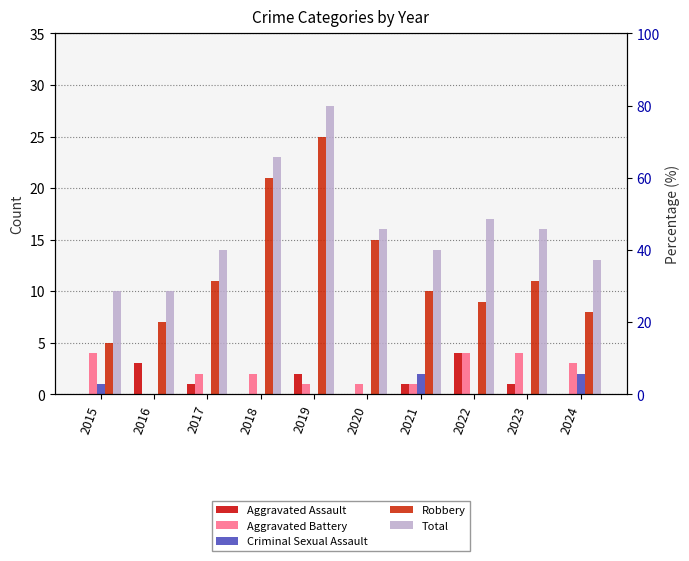

How many series are shown in this chart?

5